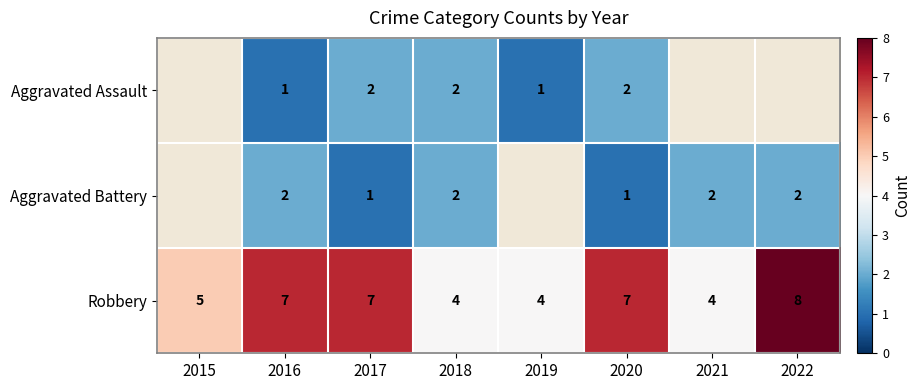

At 2017, list the series in order from smallest to largest.

Aggravated Battery, Aggravated Assault, Robbery